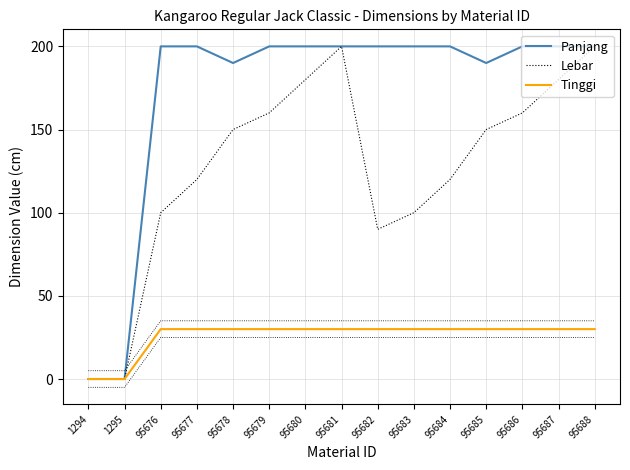

Which series changed the most between 1294 and 95683?

Panjang